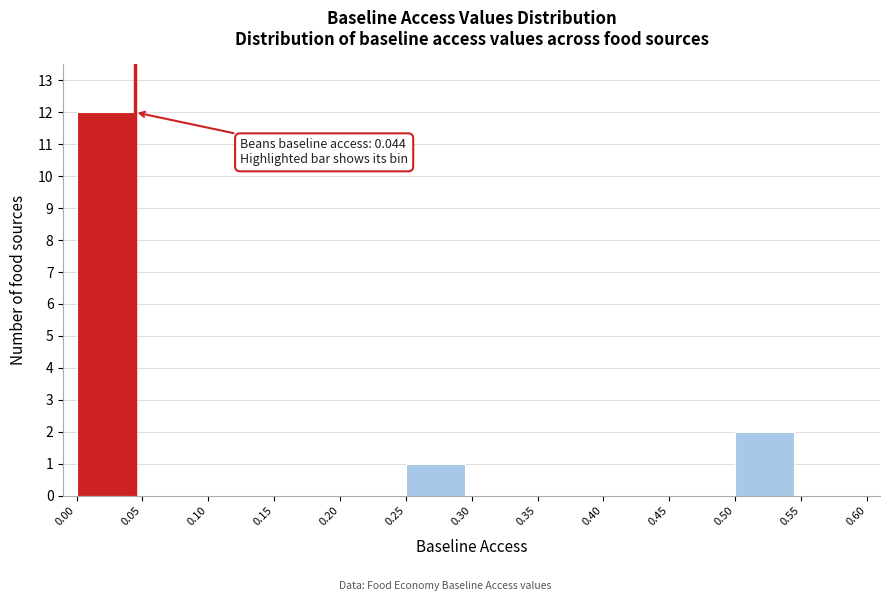

Over which range of the x-axis is the bar tallest?

0.00 to 0.05